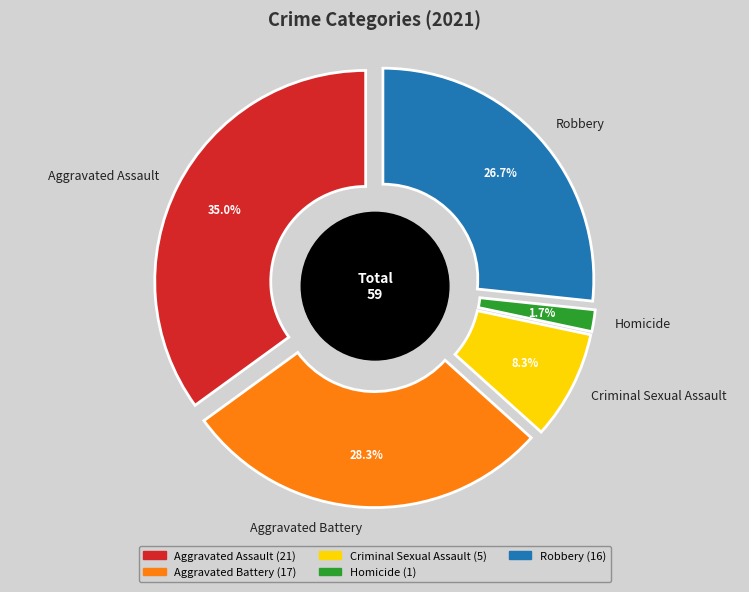

Is it true that Criminal Sexual Assault is 8% of the pie?

True